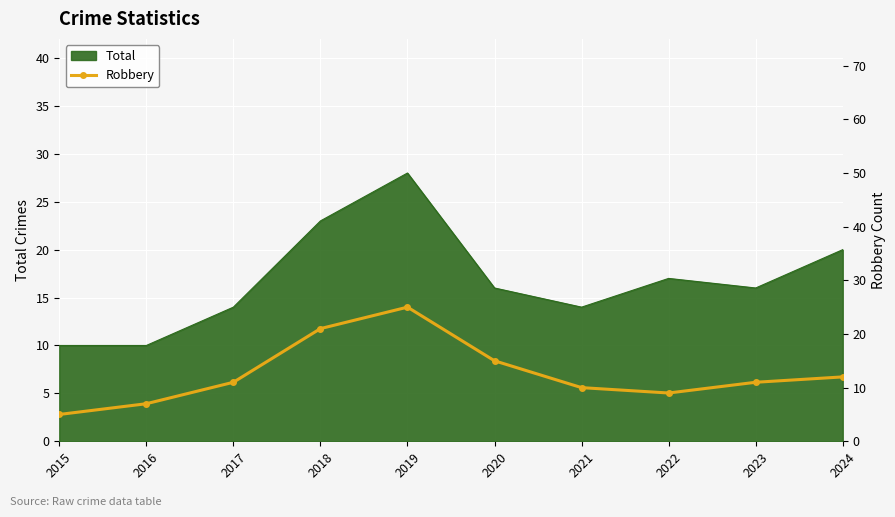

What is the approximate value at 2024, to the nearest 5?

10